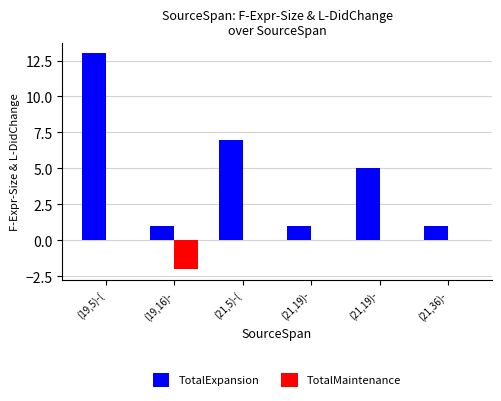

What are all the series names shown in the legend?

TotalExpansion, TotalMaintenance